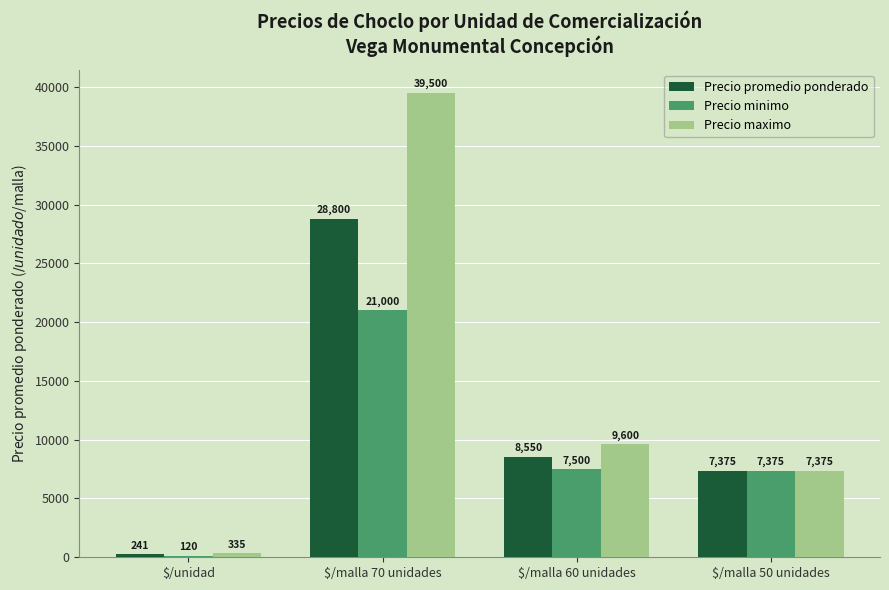

Where is Precio promedio ponderado nearest to the value 14520?

$/malla 60 unidades